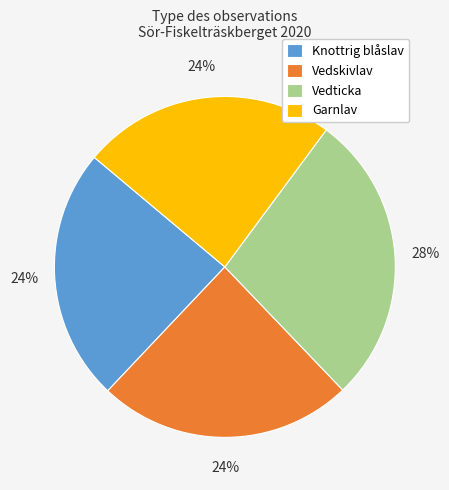

To the nearest percent, what is the average slice percentage?

25%